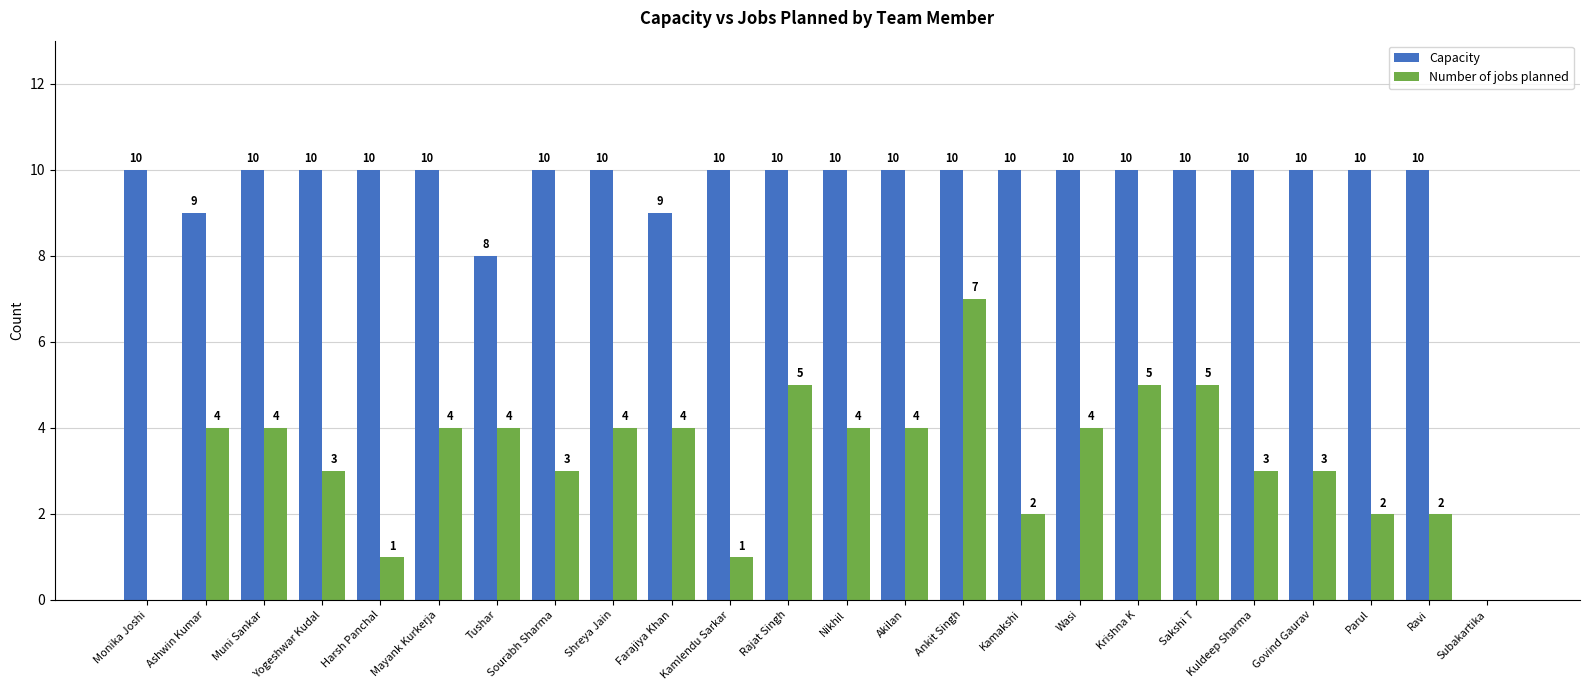

Reading left to right, what are all the values shown in this chart?

Capacity: 10	9	10	10	10	10	8	10	10	9	10	10	10	10	10	10	10	10	10	10	10	10	10	0
Number of jobs planned: 0	4	4	3	1	4	4	3	4	4	1	5	4	4	7	2	4	5	5	3	3	2	2	0